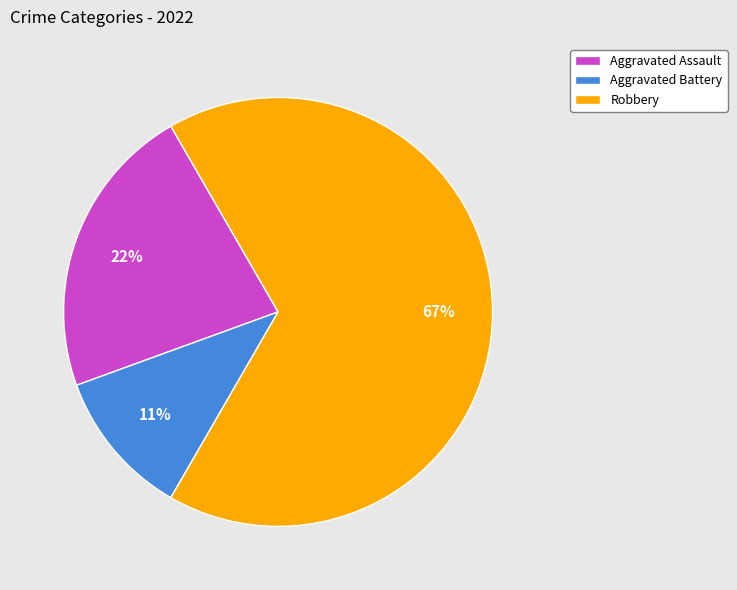

Is it true that Aggravated Assault is 33% of the pie?

False